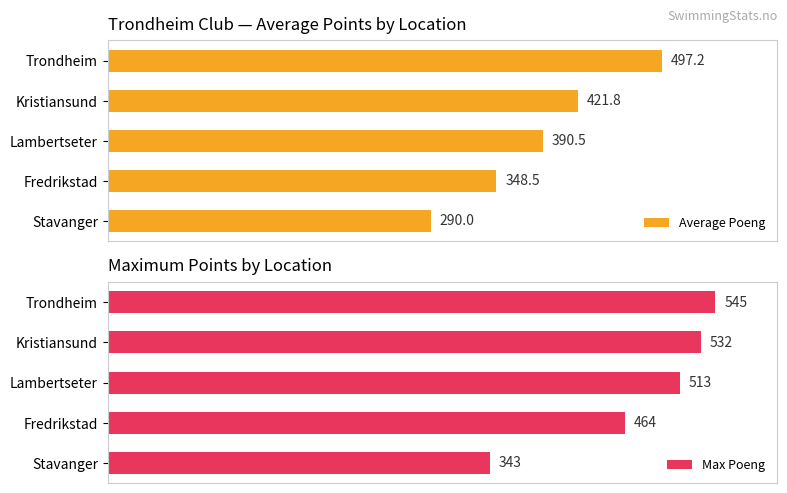

Rank the series by their maximum value, from highest to lowest.

Max Poeng, Average Poeng